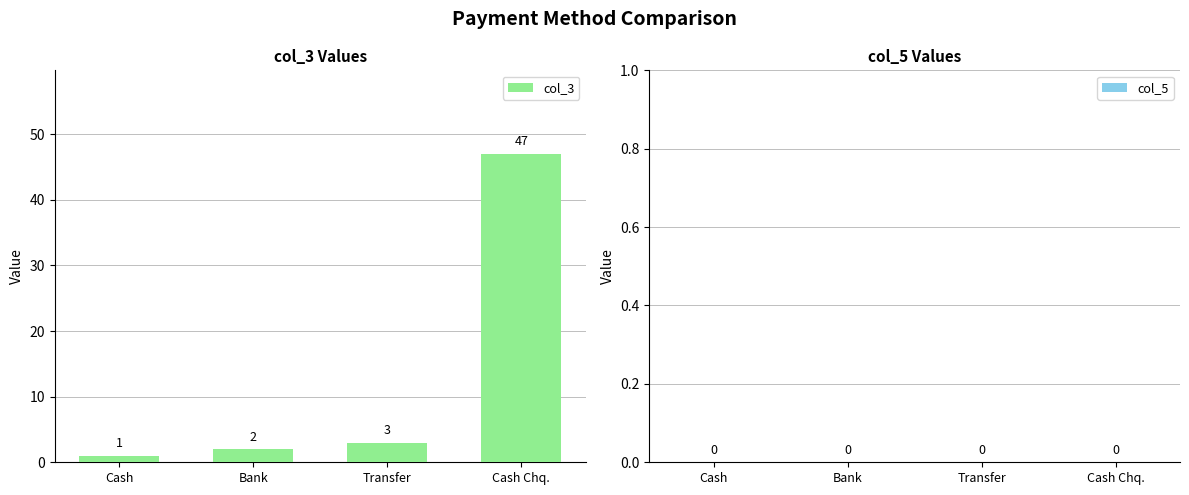

Between Bank and Transfer, which is larger?

Transfer